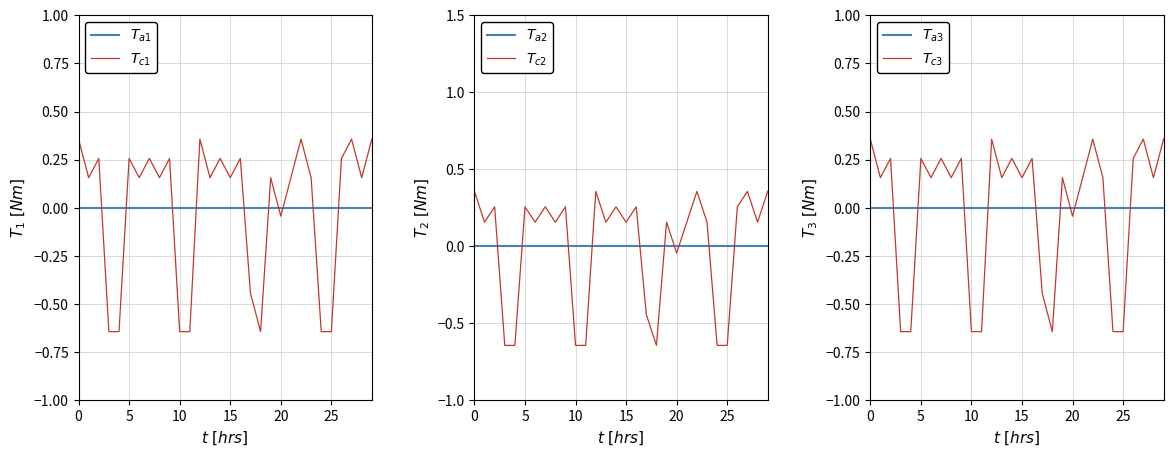

What is the maximum value shown in the chart?

0.4